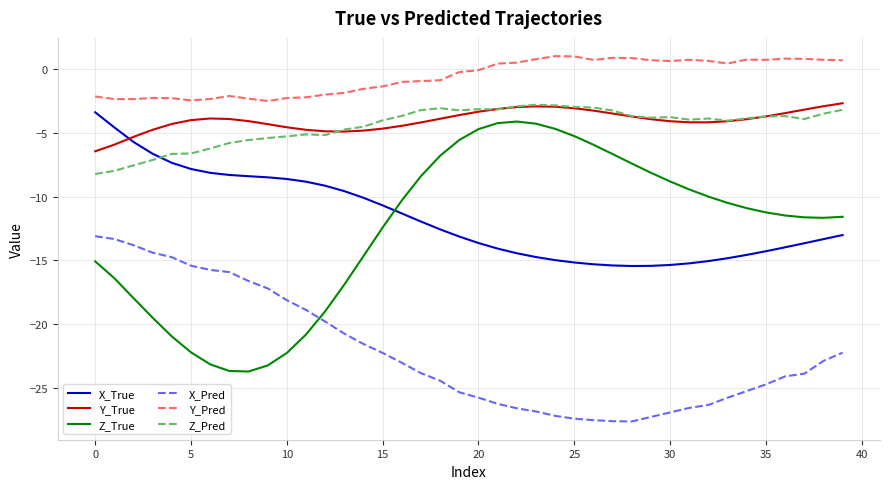

True or false: Z_True and Y_True cross at least once.

False